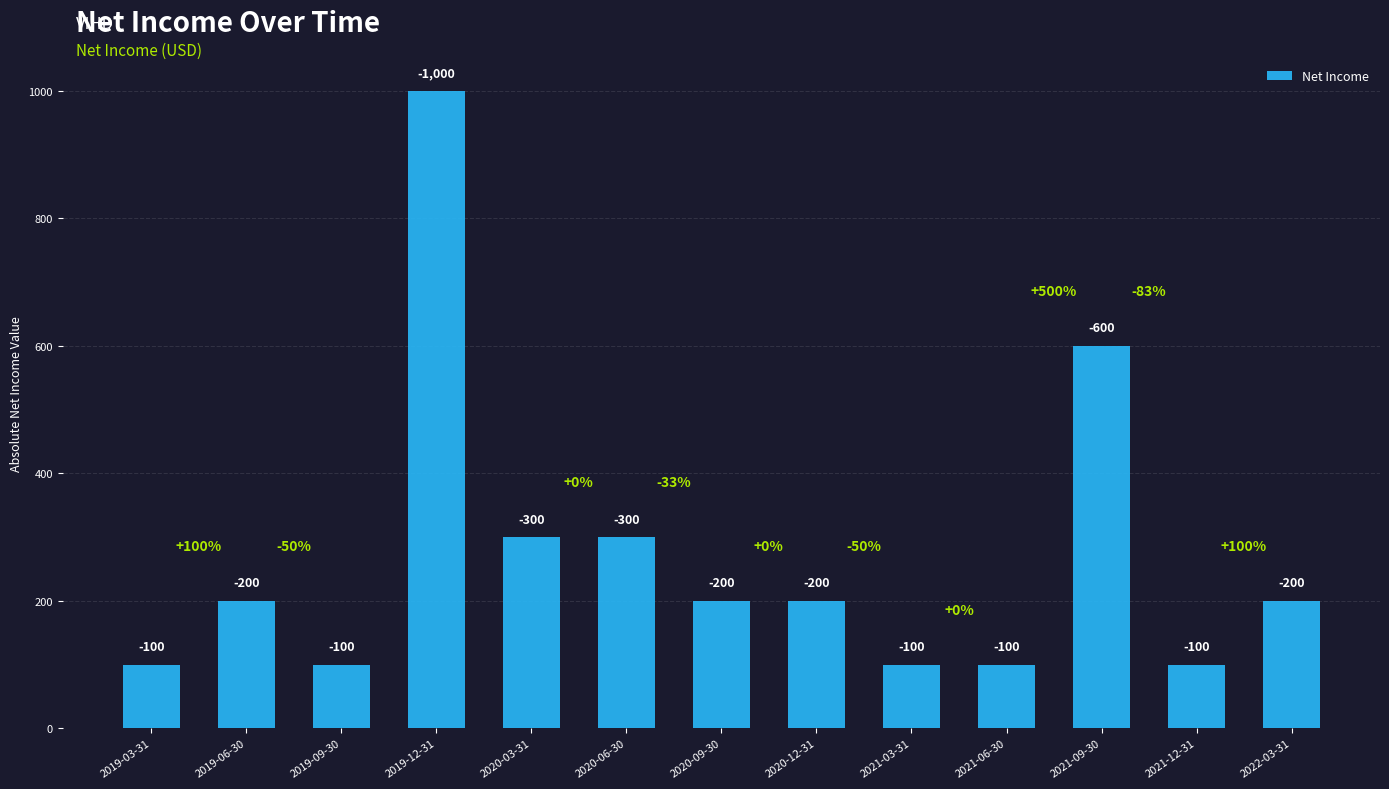

Reading left to right, transcribe all the data shown in this chart.

2019-03-31=100	2019-06-30=200	2019-09-30=100	2019-12-31=1000	2020-03-31=300	2020-06-30=300	2020-09-30=200	2020-12-31=200	2021-03-31=100	2021-06-30=100	2021-09-30=600	2021-12-31=100	2022-03-31=200